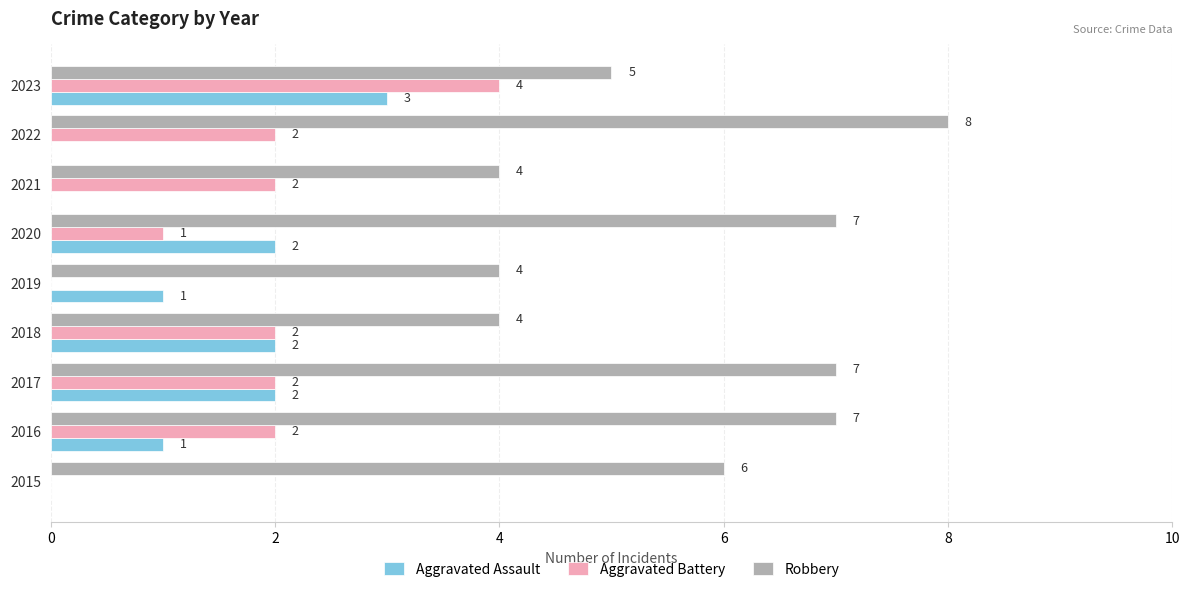

Between 2016 and 2021, which series saw the biggest shift?

Robbery